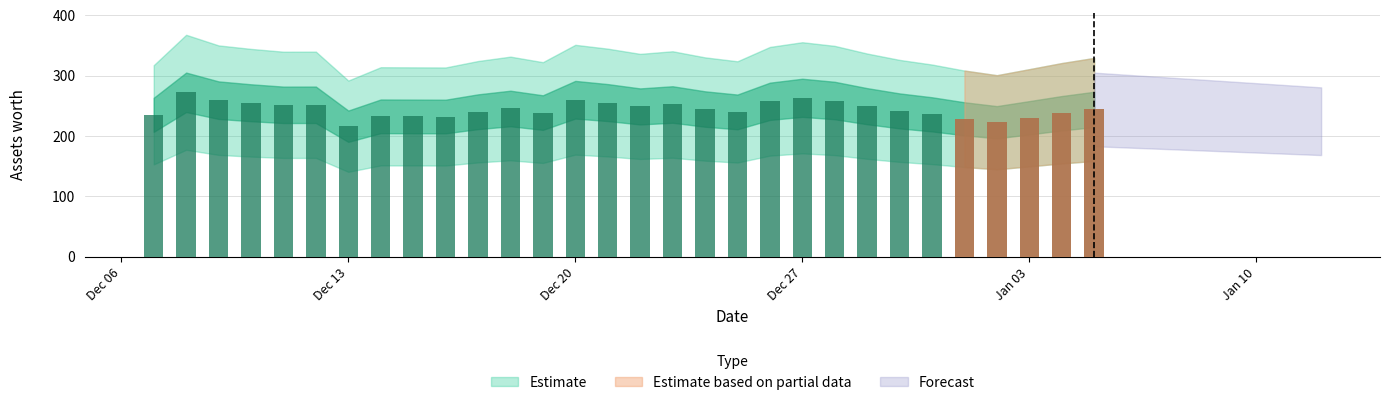

How many values exceed 244?

15